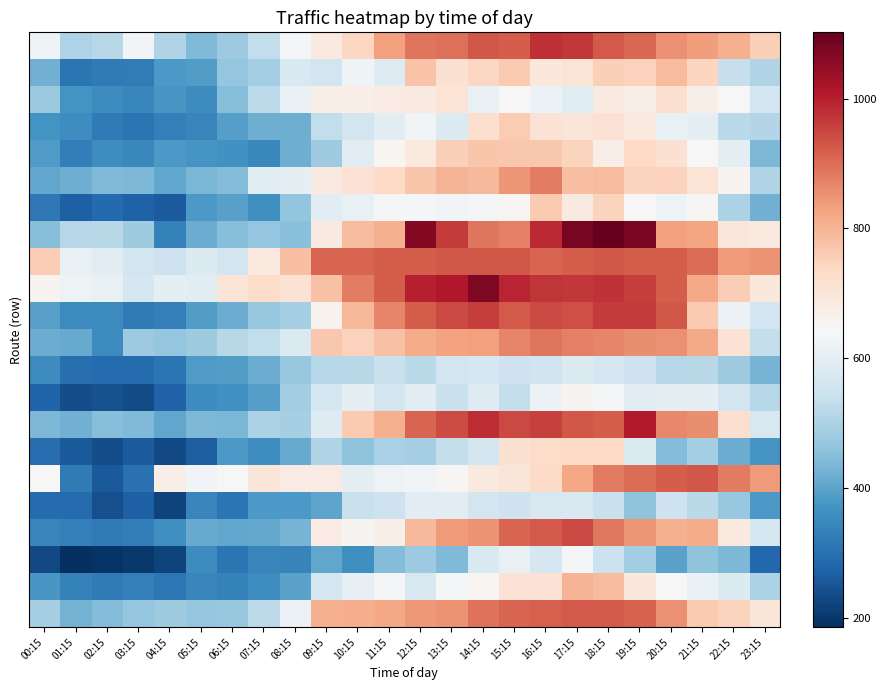

How many data points does each series have?

24